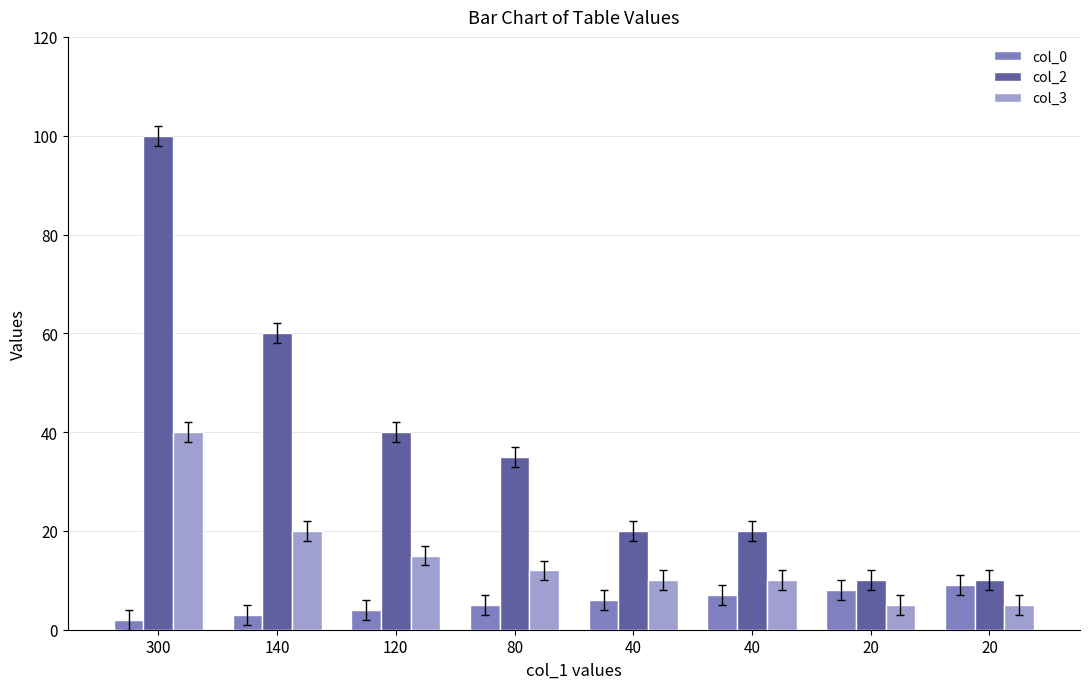

Which series has the largest total across all categories?

col_2